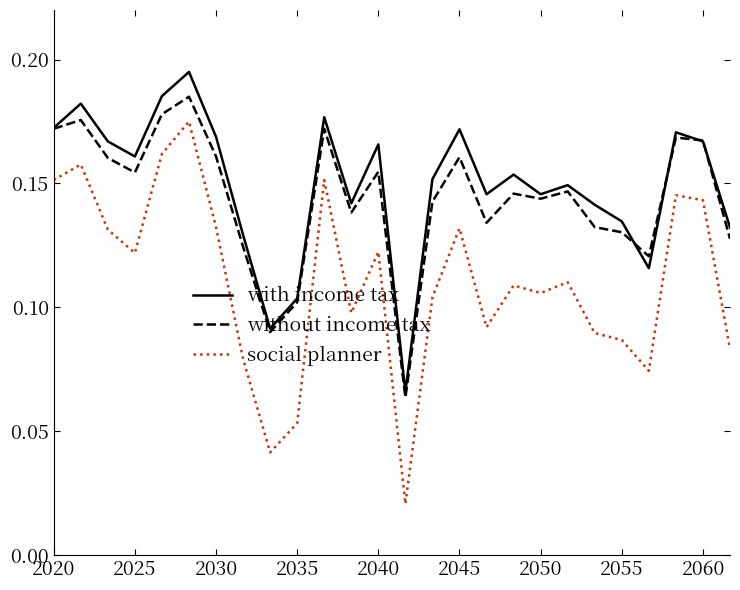

List the series in order of their peak value, highest first.

with income tax, without income tax, social planner